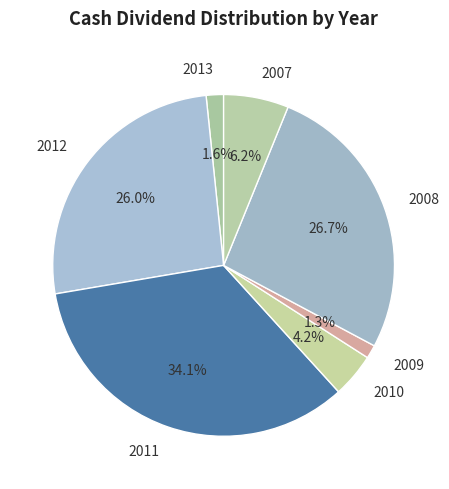

To the nearest percent, what percentage of the pie is 2012?

26%